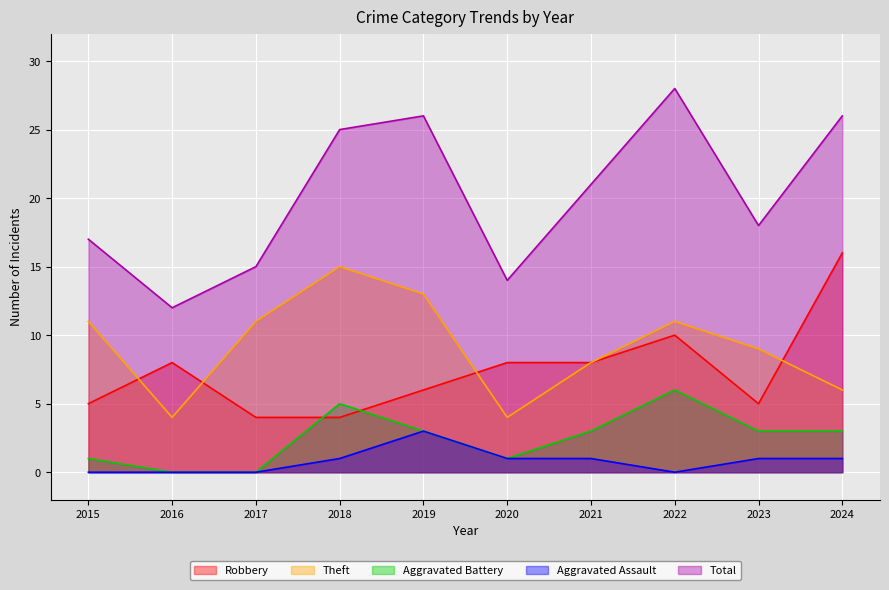

Reading right to left, extract all data points from this chart.

Robbery: 2024=16	2023=5	2022=10	2021=8	2020=8	2019=6	2018=4	2017=4	2016=8	2015=5
Theft: 2024=6	2023=9	2022=11	2021=8	2020=4	2019=13	2018=15	2017=11	2016=4	2015=11
Aggravated Battery: 2024=3	2023=3	2022=6	2021=3	2020=1	2019=3	2018=5	2017=0	2016=0	2015=1
Aggravated Assault: 2024=1	2023=1	2022=0	2021=1	2020=1	2019=3	2018=1	2017=0	2016=0	2015=0
Total: 2024=26	2023=18	2022=28	2021=21	2020=14	2019=26	2018=25	2017=15	2016=12	2015=17